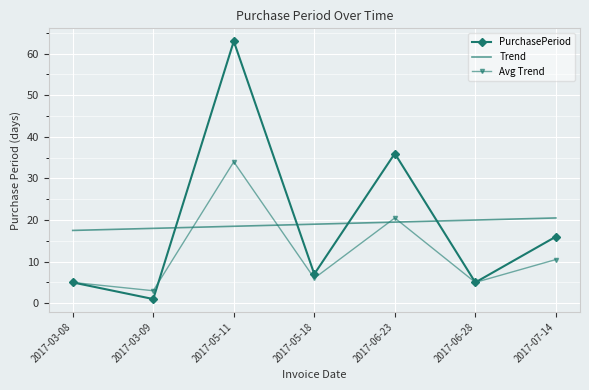

What value does the Trend series have at 2017-06-23?

19.5